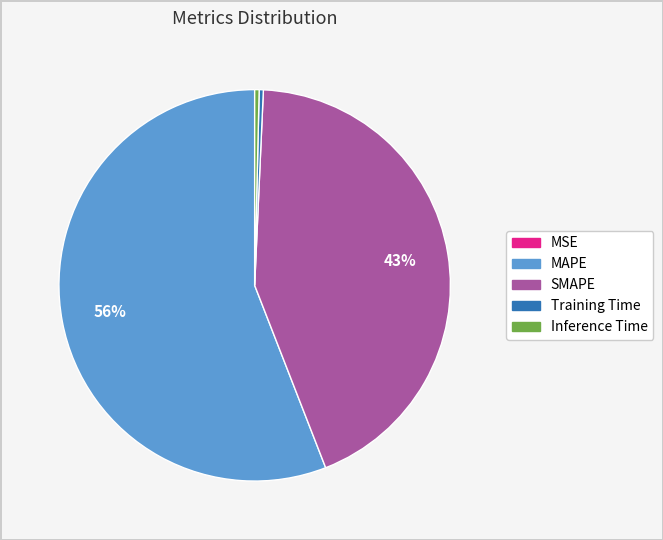

Which slice is the largest?

MAPE